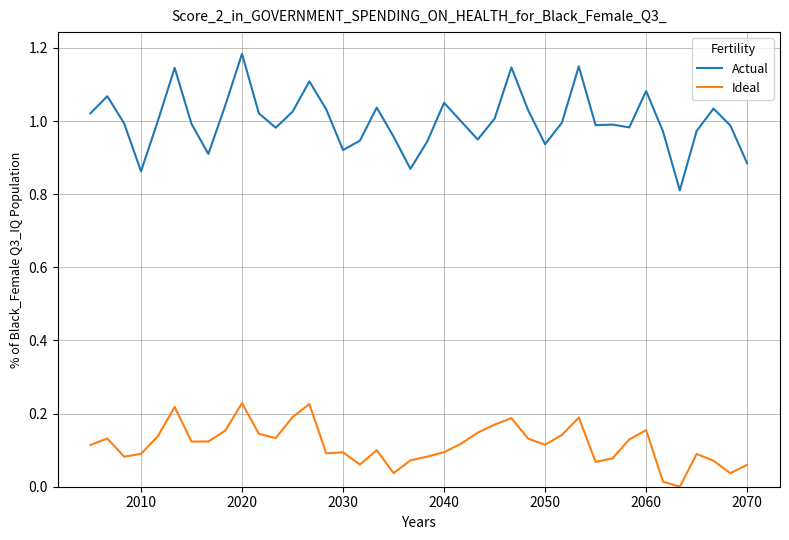

Which series has the widest spread of values?

Actual